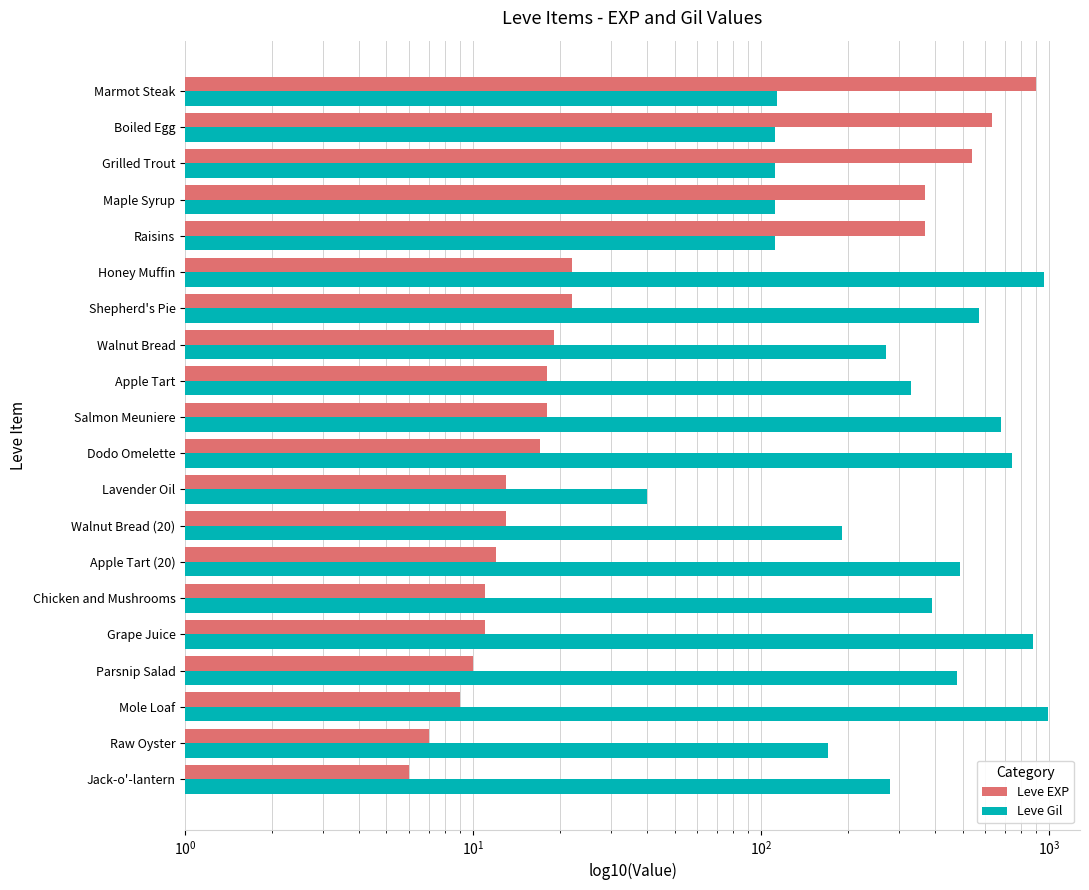

Reading left to right, extract all data points from this chart.

Leve EXP: 6	7	9	10	11	11	12	13	13	17	18	18	19	22	22	370	370	540	630	900
Leve Gil: 280	170	990	480	880	390	490	190	40	740	680	330	270	570	960	112	112	112	112	113